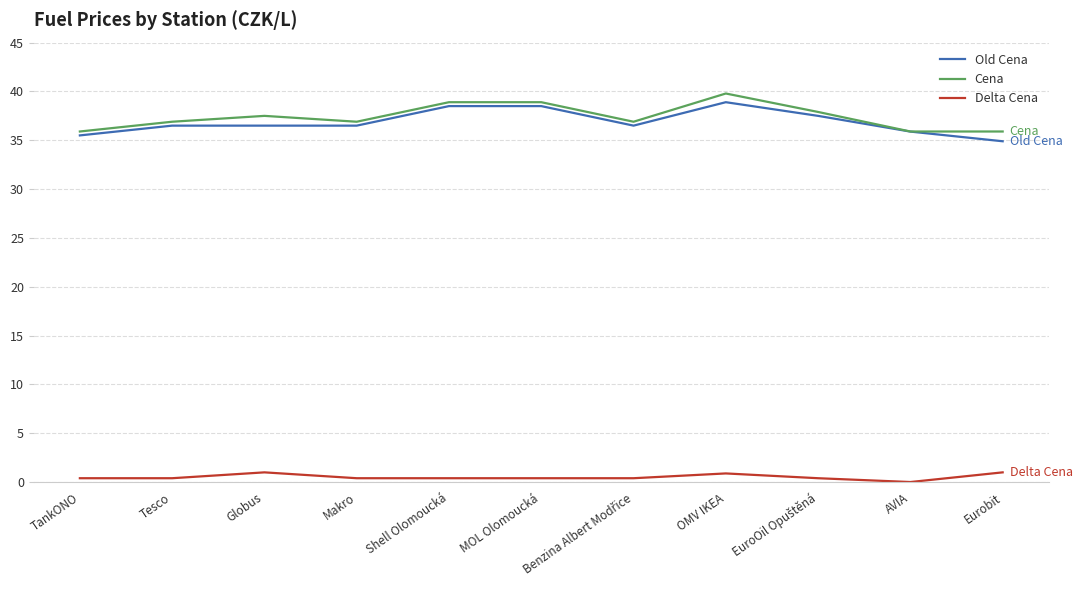

Where is the first local minimum for Cena?

Makro